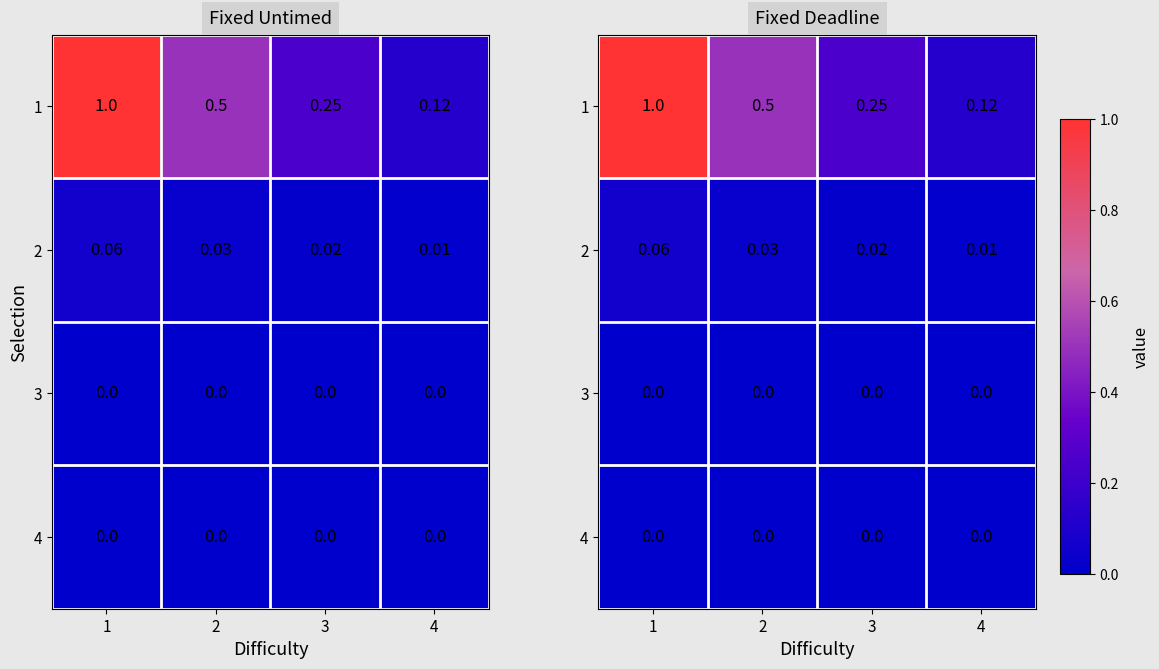

What is the difference between the second highest and second lowest values in the 1 series?

0.3